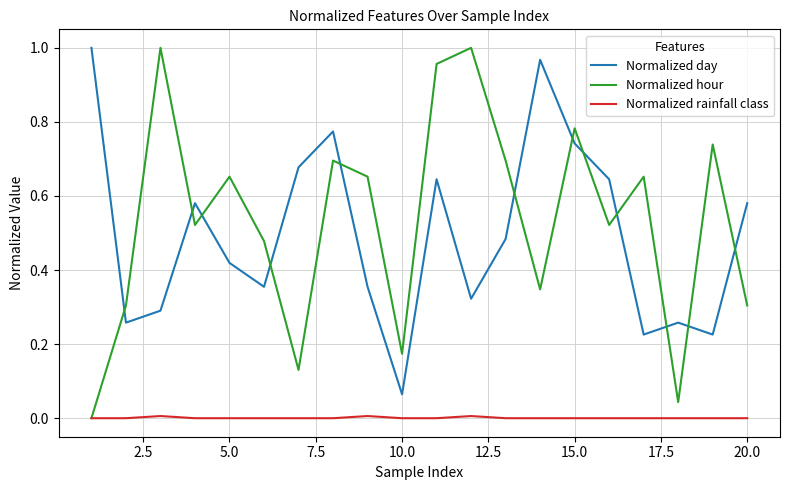

Which series has the widest spread of values?

Normalized hour